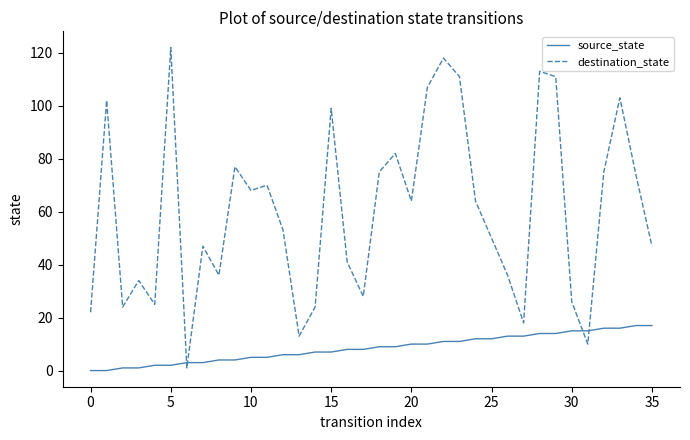

Which series has the largest total across all categories?

destination_state